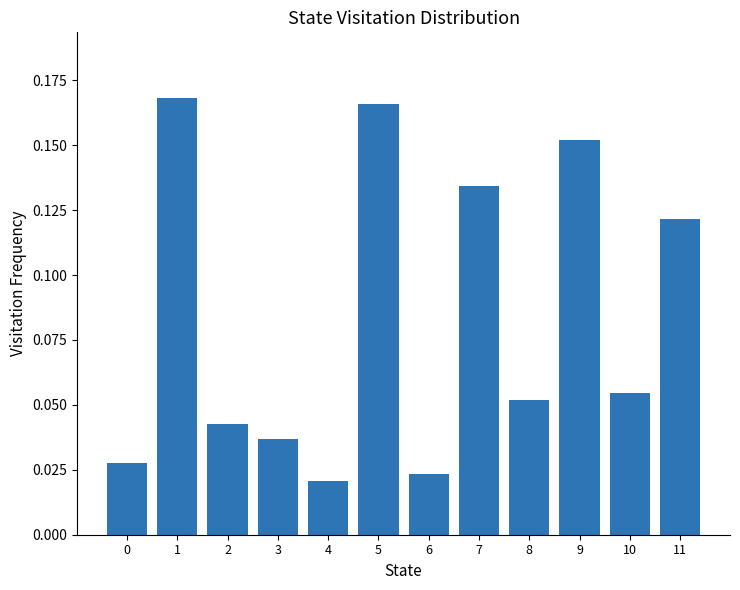

Which label corresponds to the largest value in the chart?

1